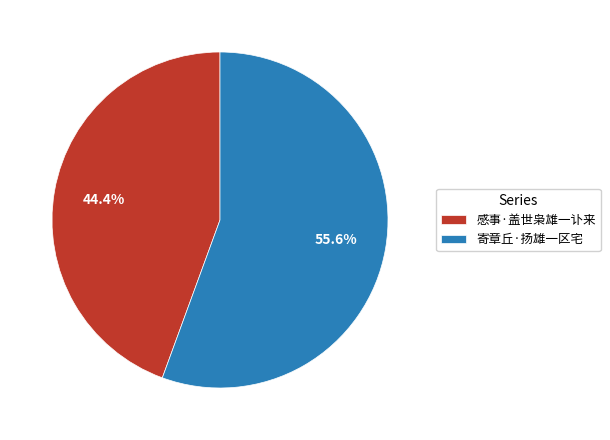

To the nearest percent, what is the average slice percentage?

50%